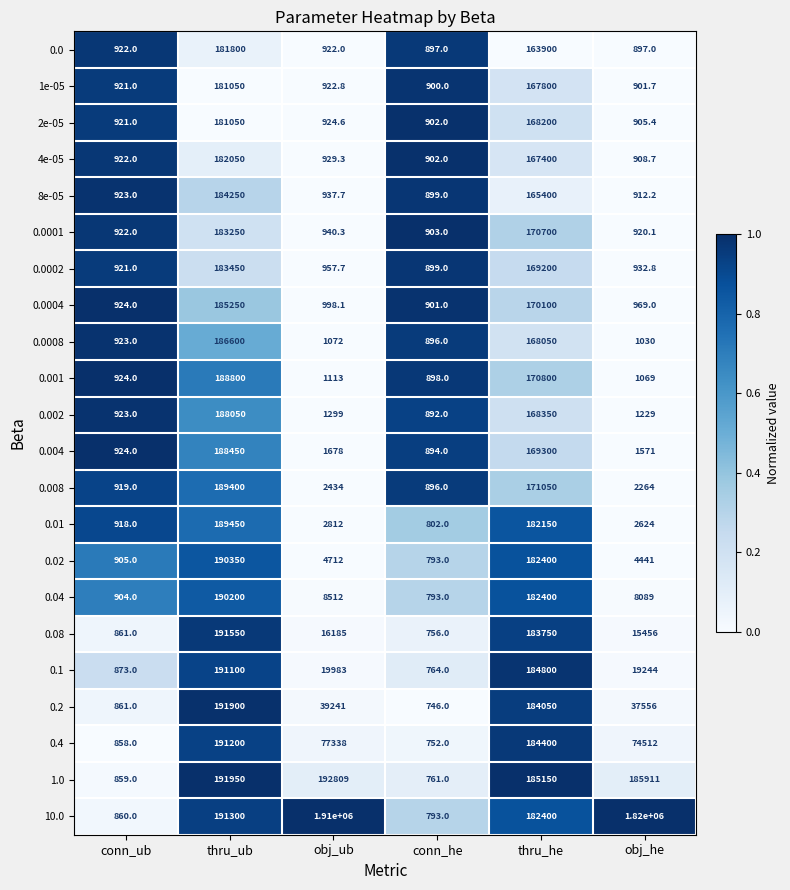

Is it true that 0.0008 equals 292530.5 at thru_ub?

False